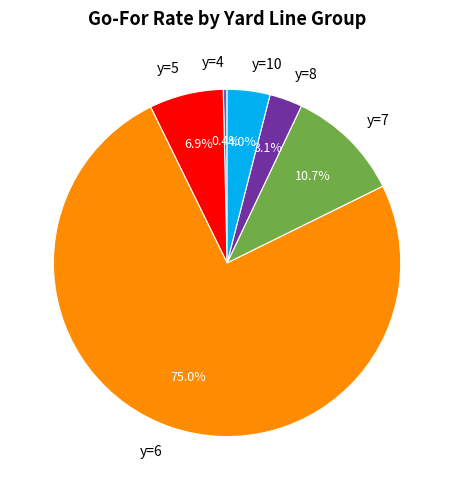

Is there a majority slice in this chart?

Yes